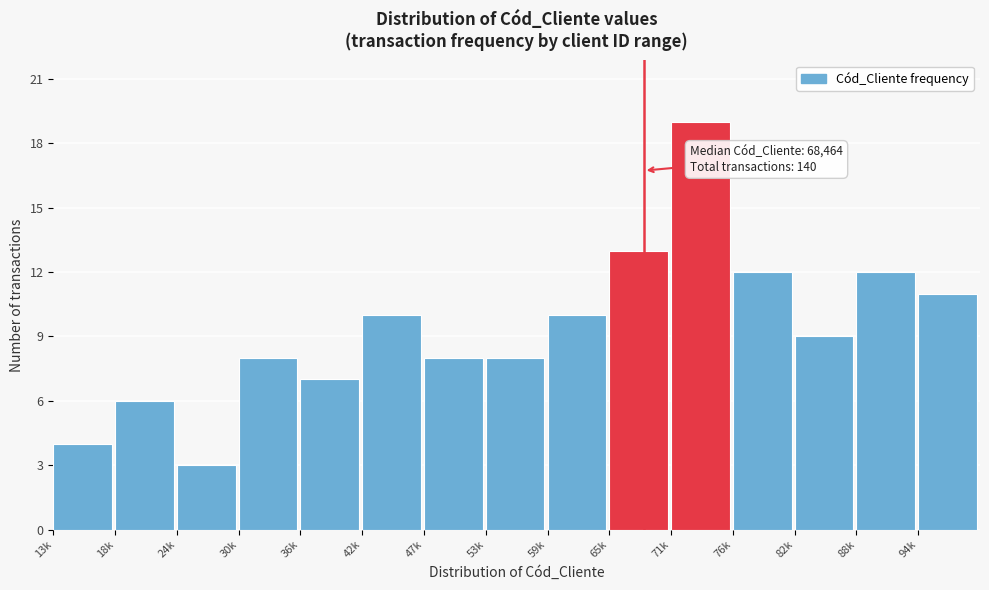

Reading right to left, list all the values displayed in this chart.

94k=11	88k=12	82k=9	76k=12	71k=19	65k=13	59k=10	53k=8	47k=8	42k=10	36k=7	30k=8	24k=3	18k=6	13k=4